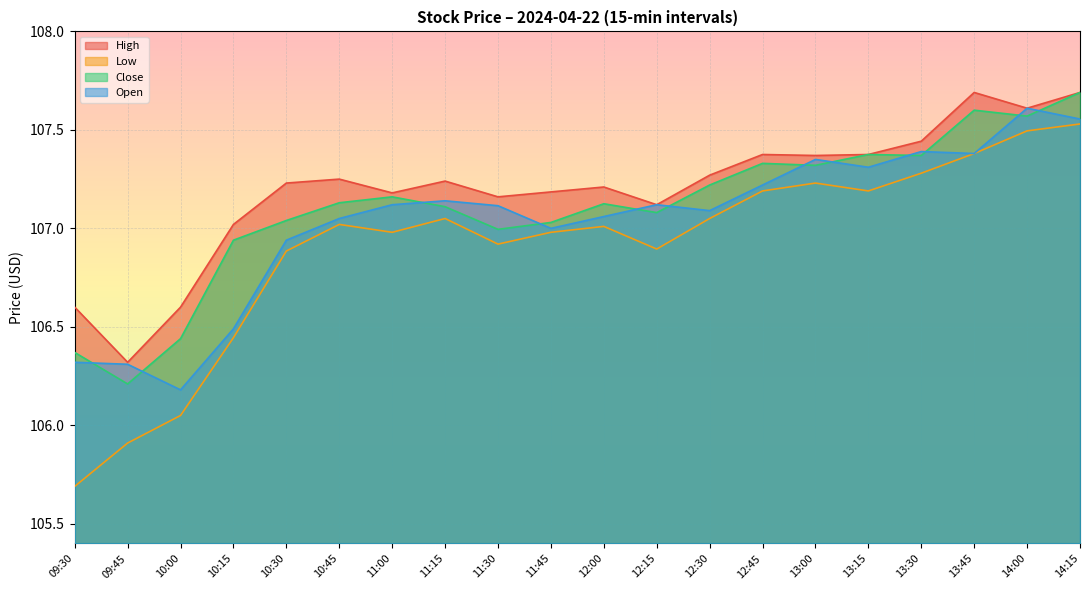

Where does the Open series first go above 107?

10:45